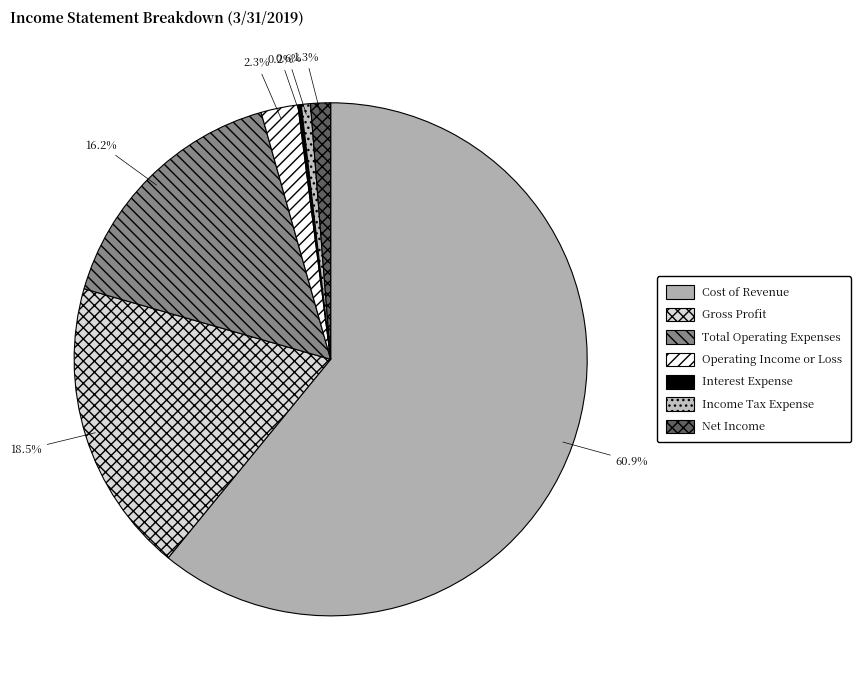

Is there a majority slice in this chart?

Yes